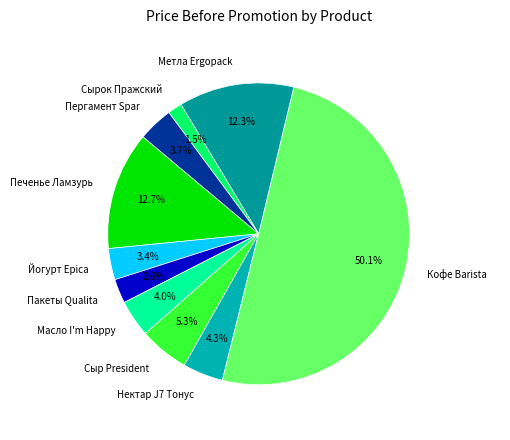

What portion of the pie excludes Пергамент Spar?

96.3%